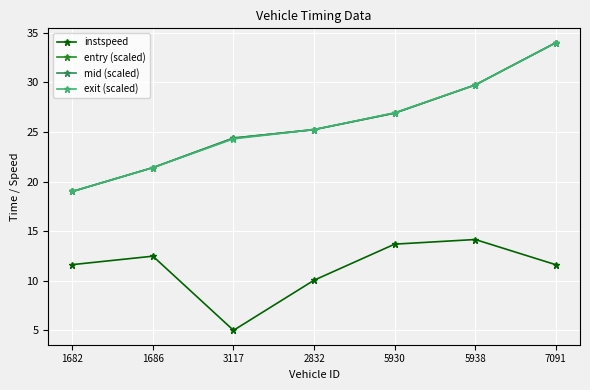

Where is the first local minimum for instspeed?

3117